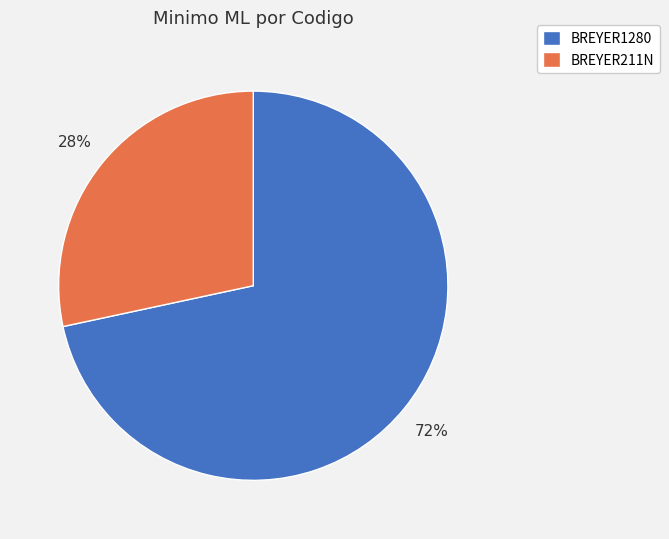

To the nearest percent, what is the average slice percentage?

50%